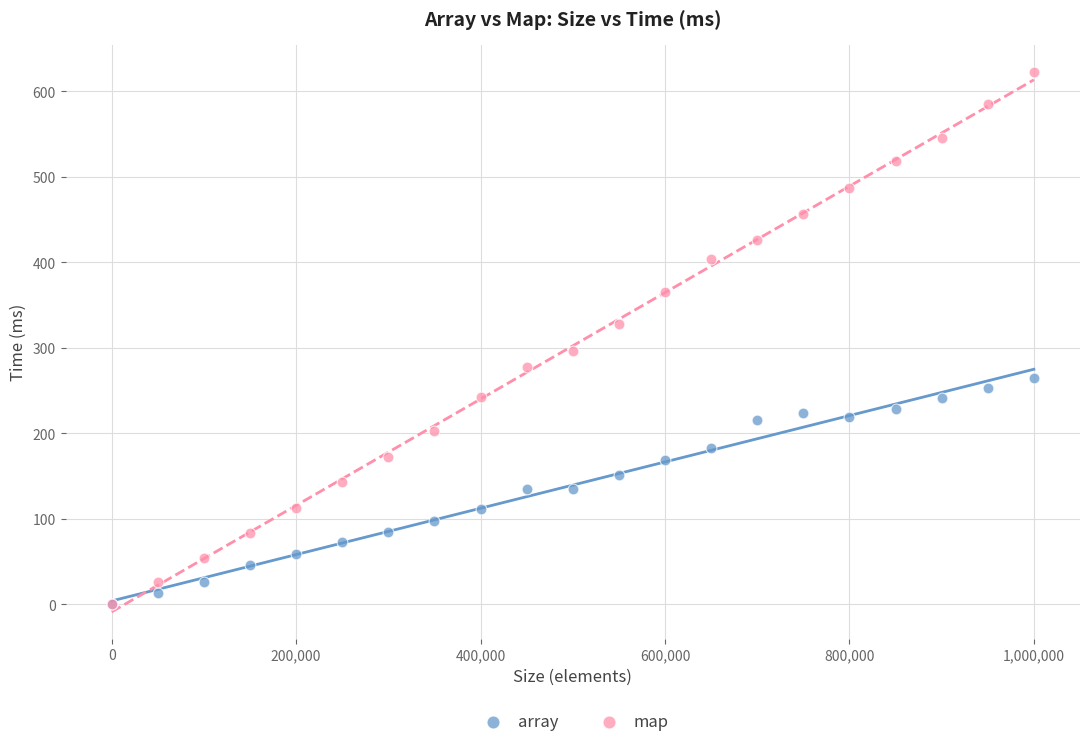

Which series reaches the maximum Y coordinate?

map